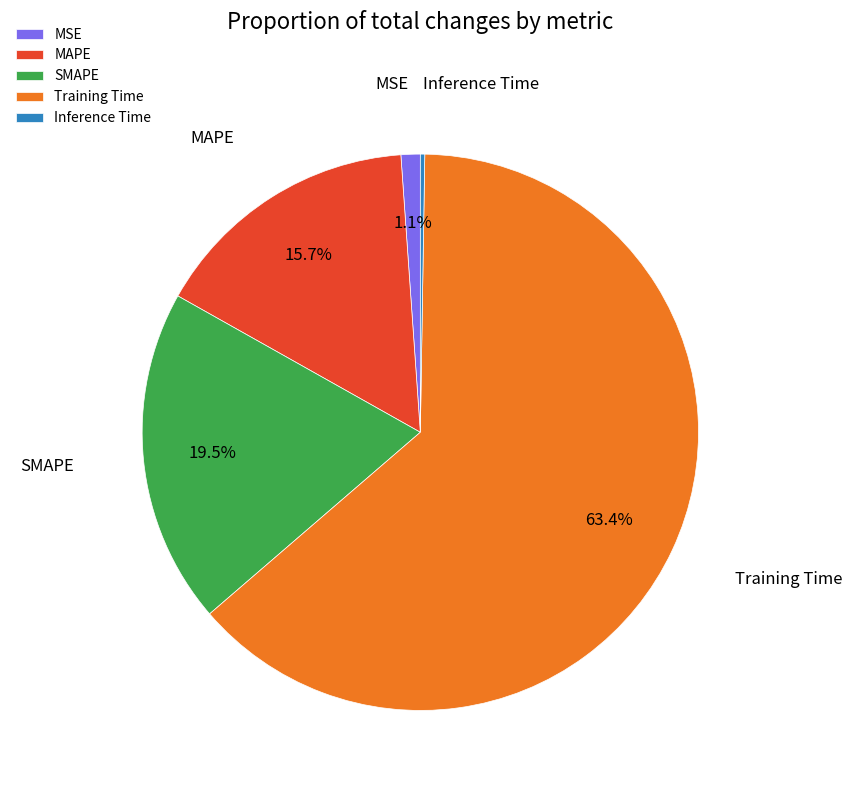

Does SMAPE account for over 50% of the chart?

No